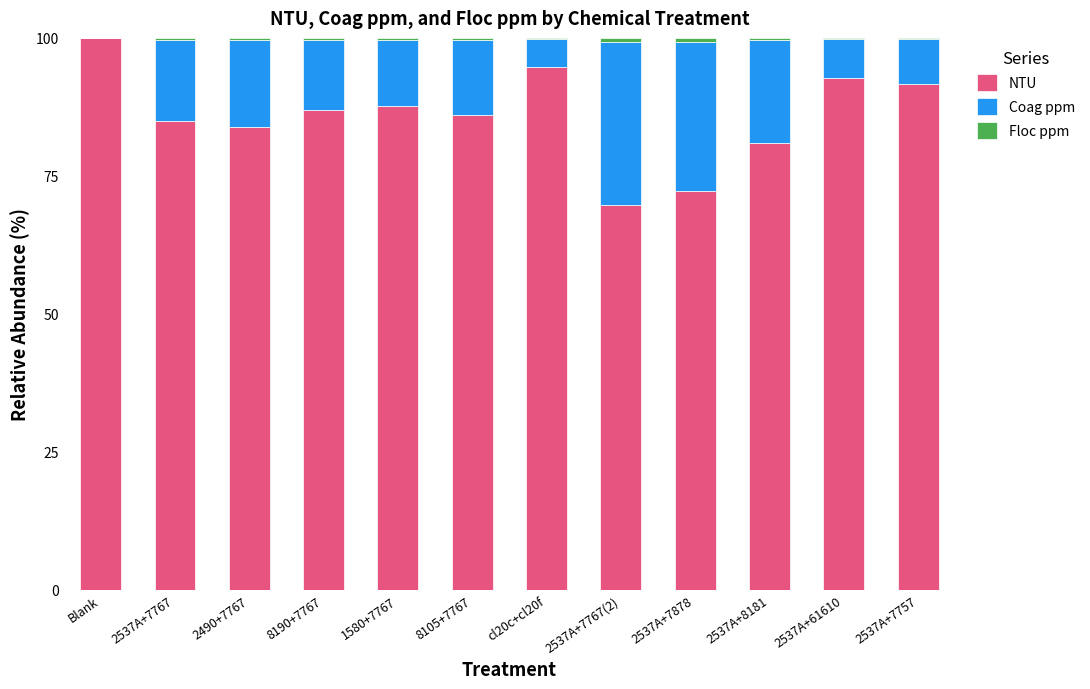

The NTU series shows 87.0 at 8190+7767. True or false?

True